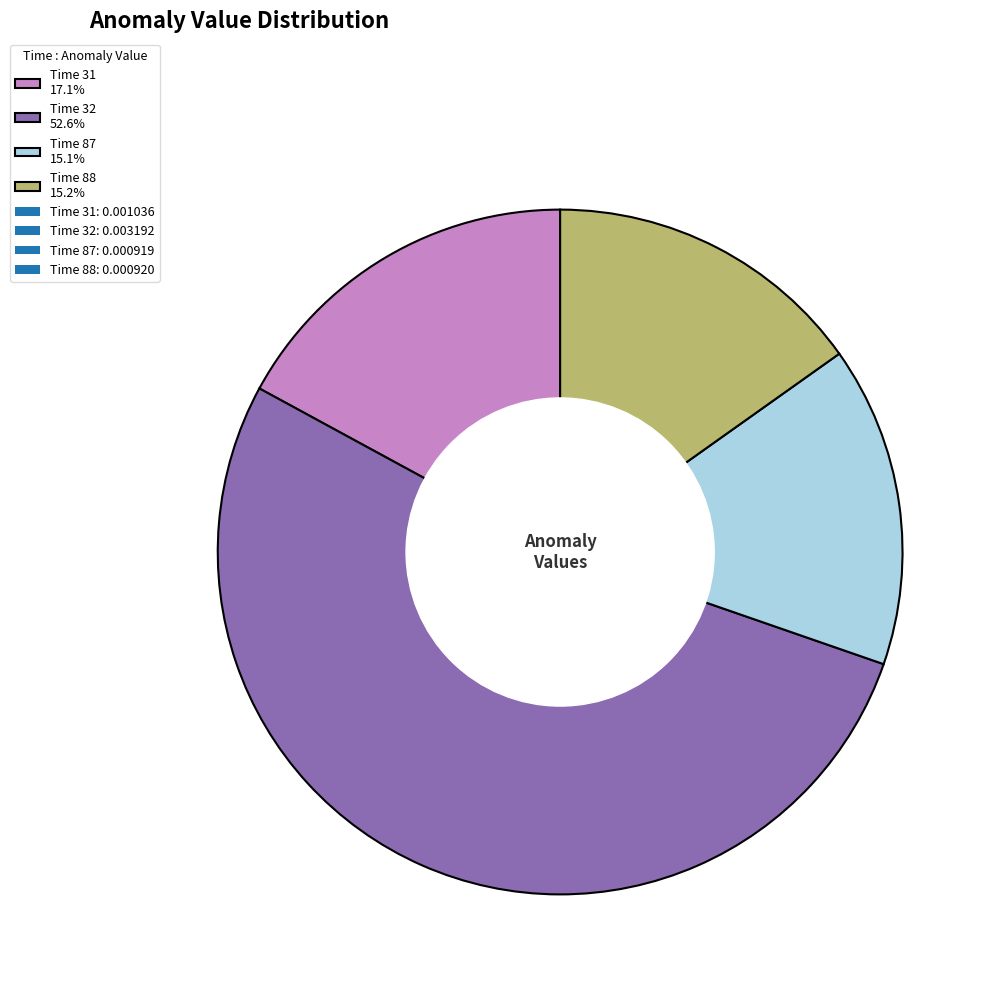

Does any single category account for the majority?

Yes